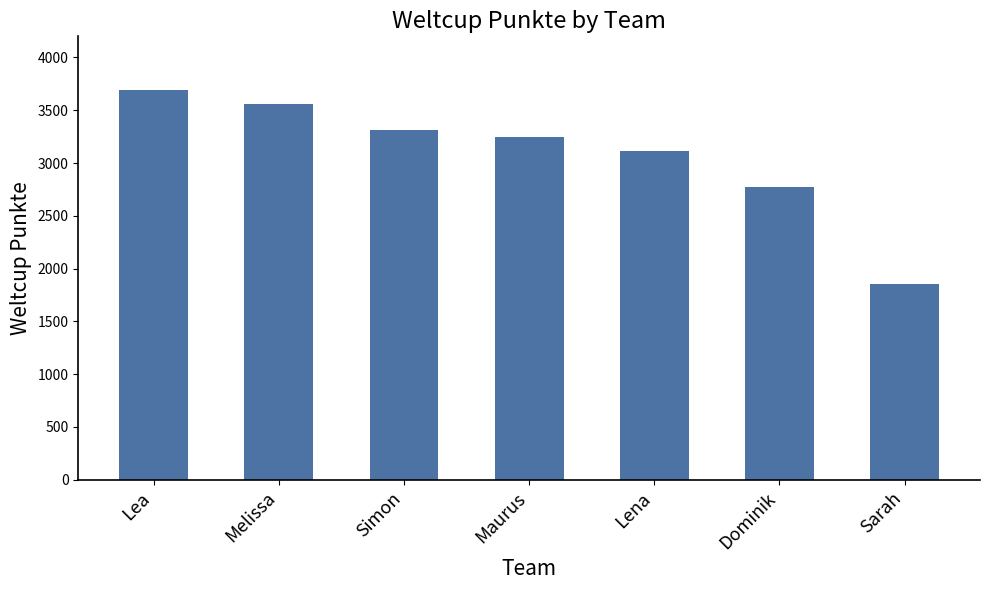

Where does the data first go above 3243?

Lea